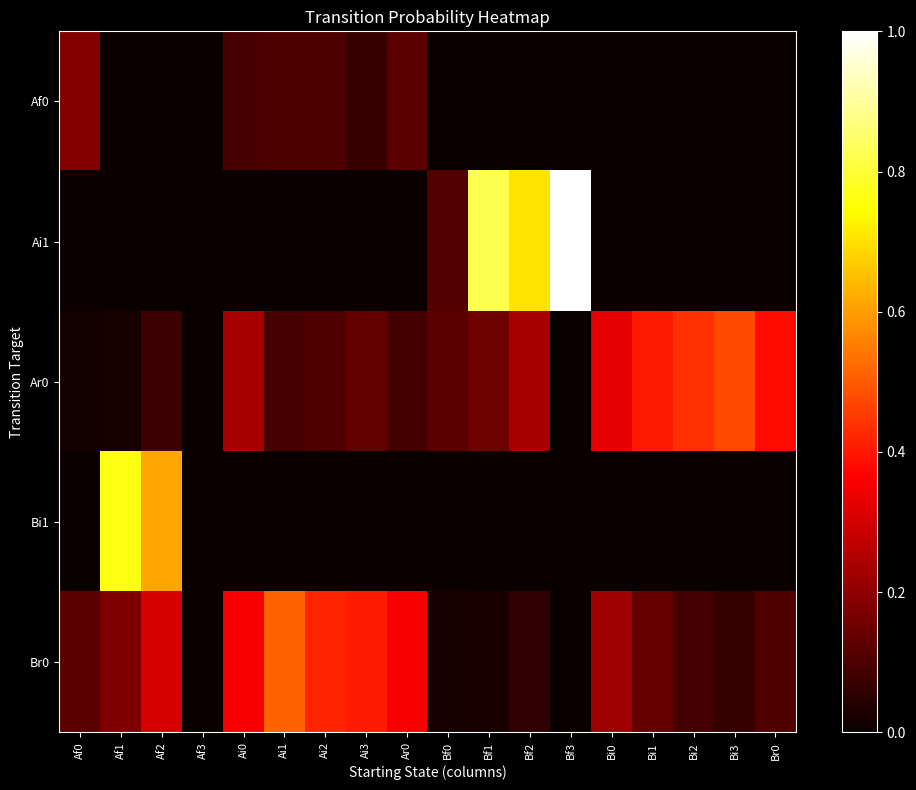

At Ar0, list the series in order from largest to smallest.

Br0, Af0, Ar0, Ai1, Bi1